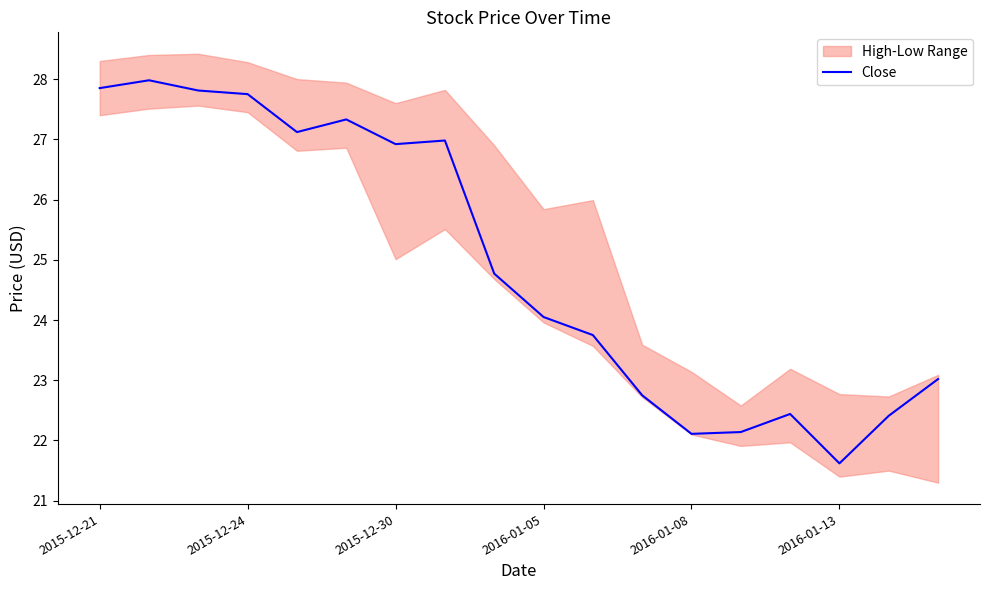

True or false: Close has a value of 22.1 at 2016-01-08.

True